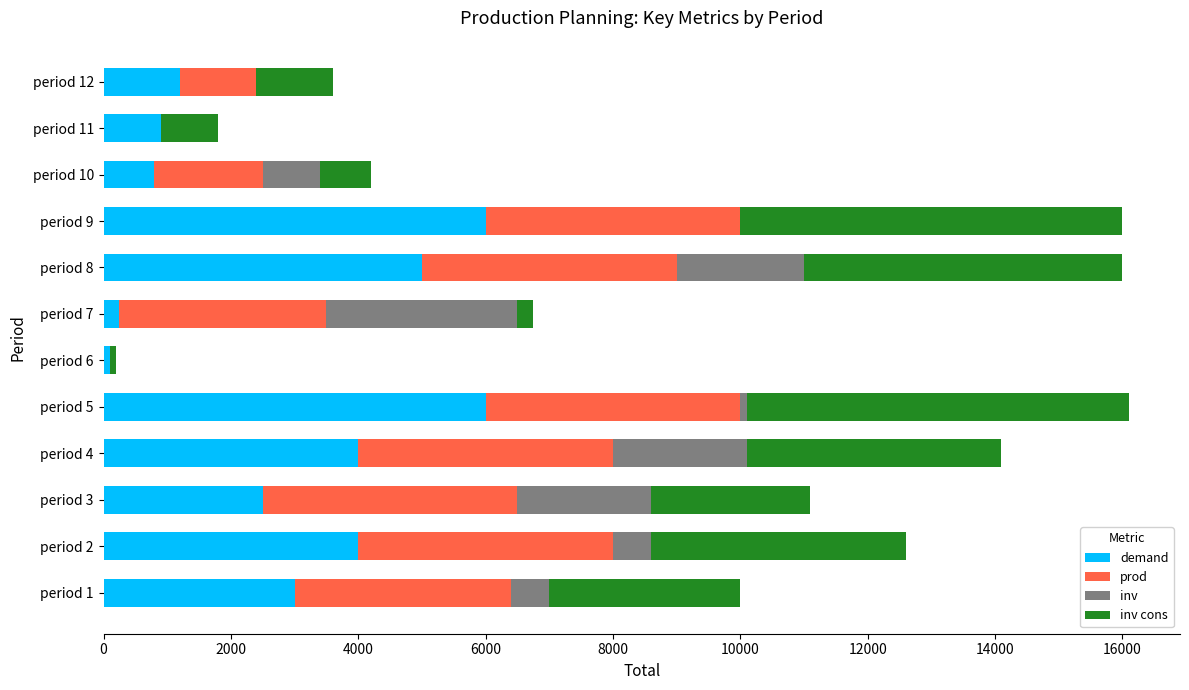

The value of demand at period 3 is 2500.0. True or false?

True